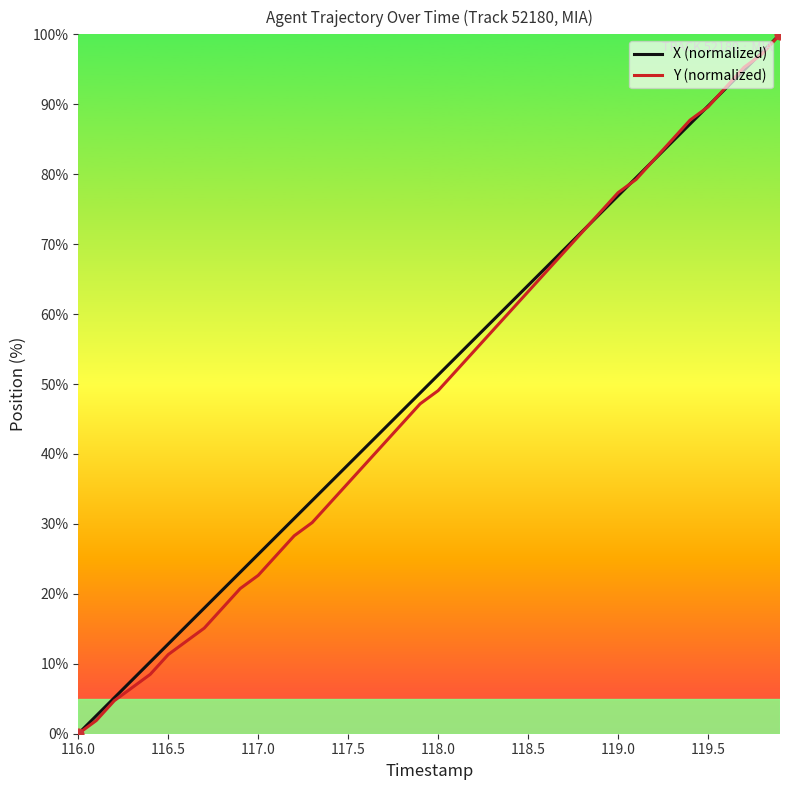

What is the maximum value shown in the chart?

100.0